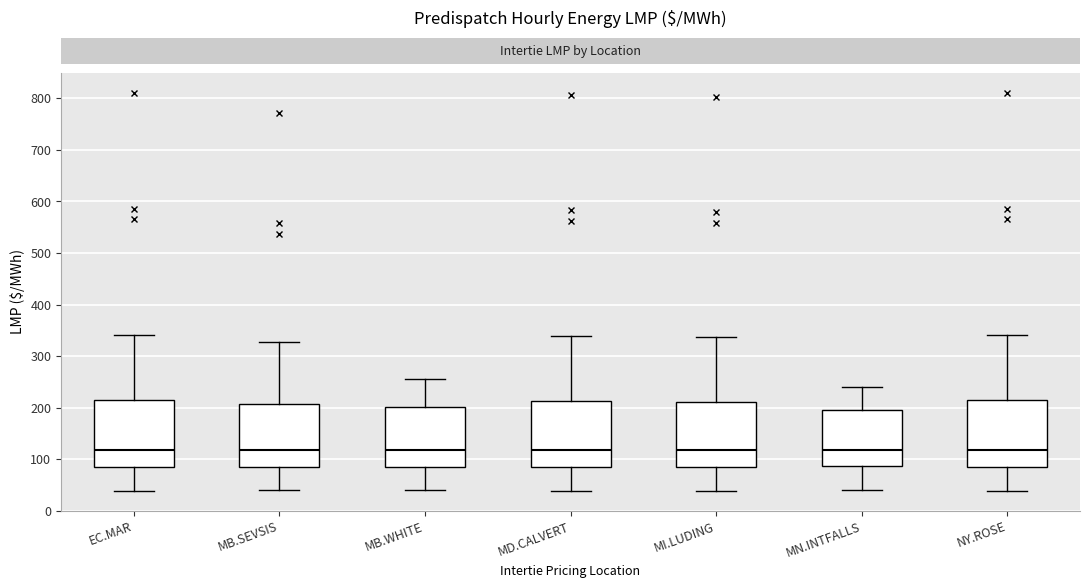

Reading left to right, read every box against the y-axis: the position of its median line, the range the box covers, and the ends of its whiskers. The values are not printed on the chart, so give them approximately, as read against the axis.

EC.MAR: median 120, box 90 to 210, whiskers 40 to 340
MB.SEVSIS: median 120, box 80 to 210, whiskers 40 to 330
MB.WHITE: median 120, box 80 to 200, whiskers 40 to 260
MD.CALVERT: median 120, box 80 to 210, whiskers 40 to 340
MI.LUDING: median 120, box 80 to 210, whiskers 40 to 340
MN.INTFALLS: median 120, box 90 to 200, whiskers 40 to 240
NY.ROSE: median 120, box 90 to 210, whiskers 40 to 340